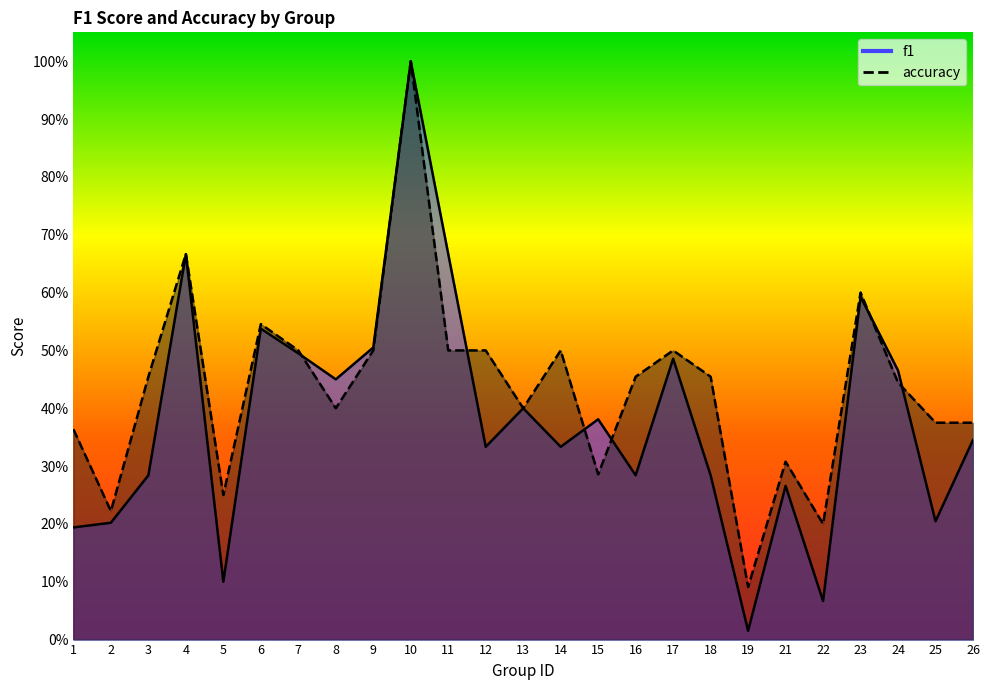

What is the value of the accuracy point at the 23rd from the left?

0.4